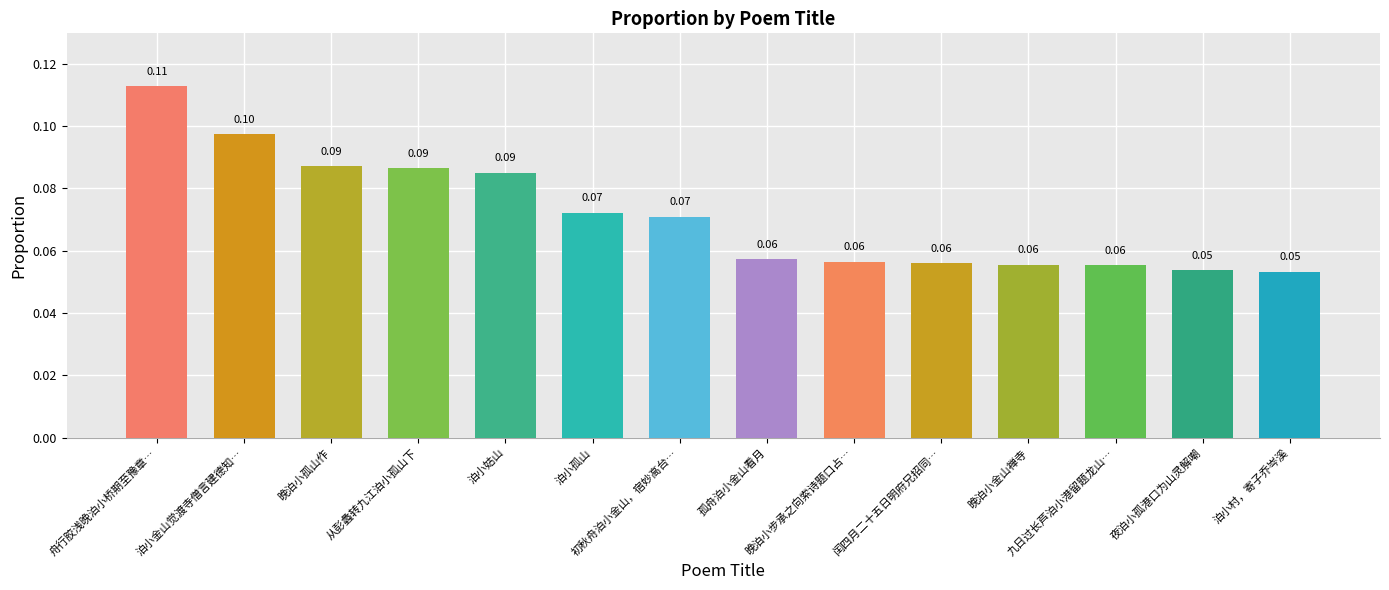

What is the sum of all values?

1.0